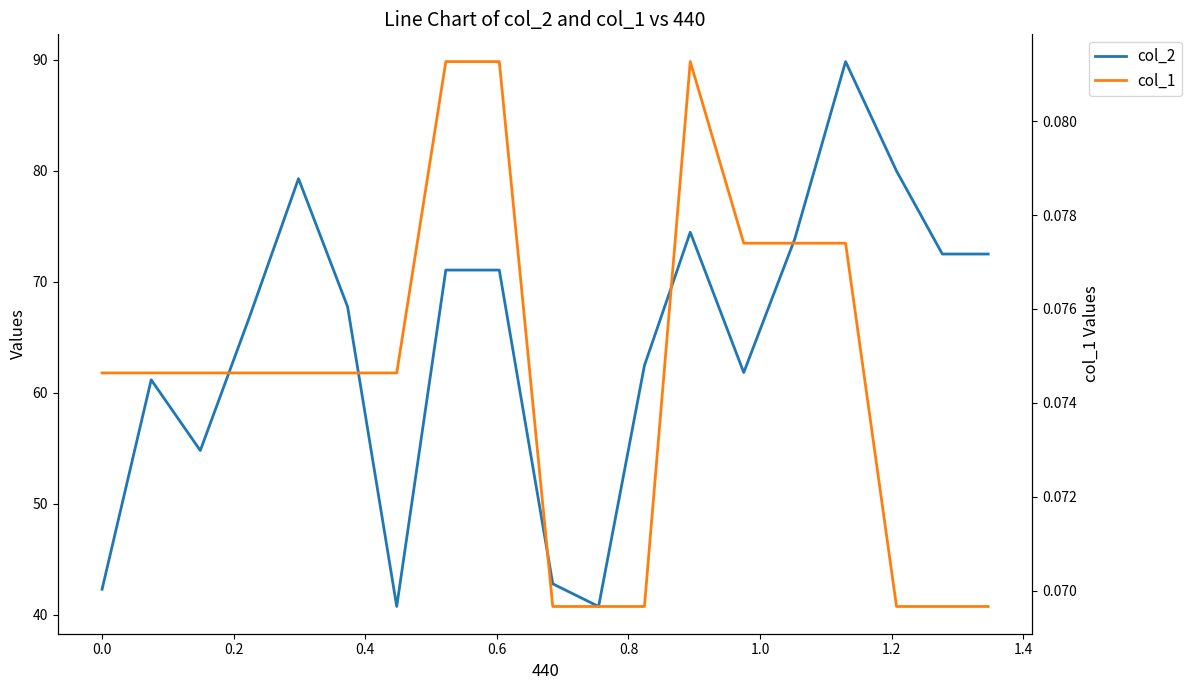

What is the maximum value shown in the chart?

89.8